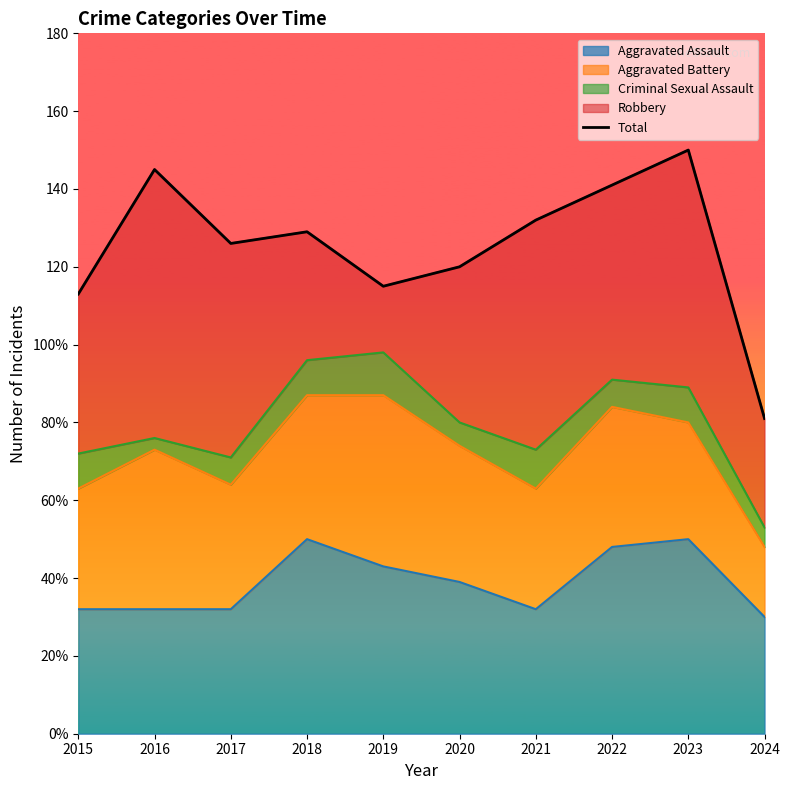

Reading right to left, transcribe all the data shown in this chart.

81	150	141	132	120	115	129	126	145	113